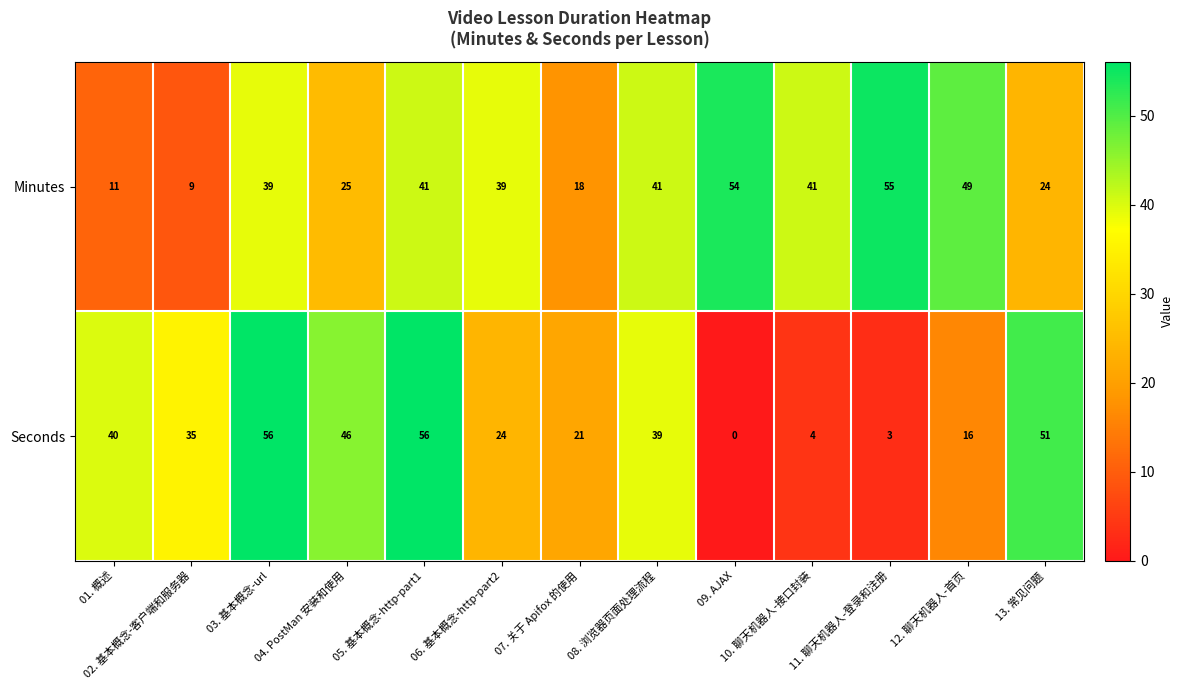

Rank the series at 10. 聊天机器人-接口封装 from highest to lowest value.

Minutes, Seconds